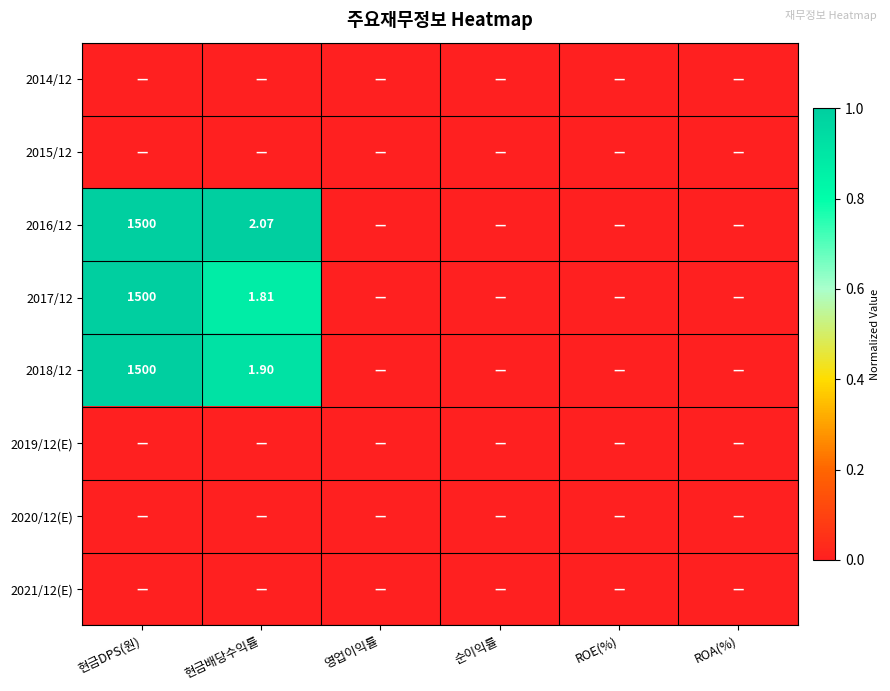

Which series has the largest total across all categories?

2016/12